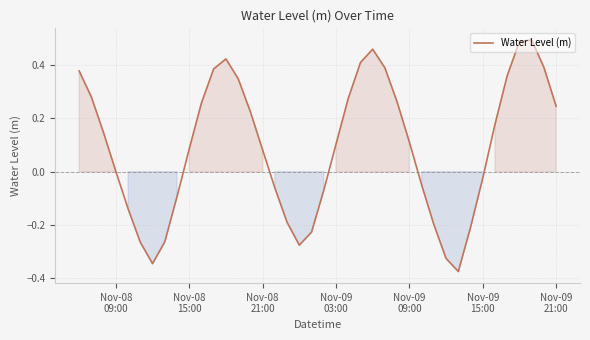

What is the difference between the maximum and minimum values?

0.9